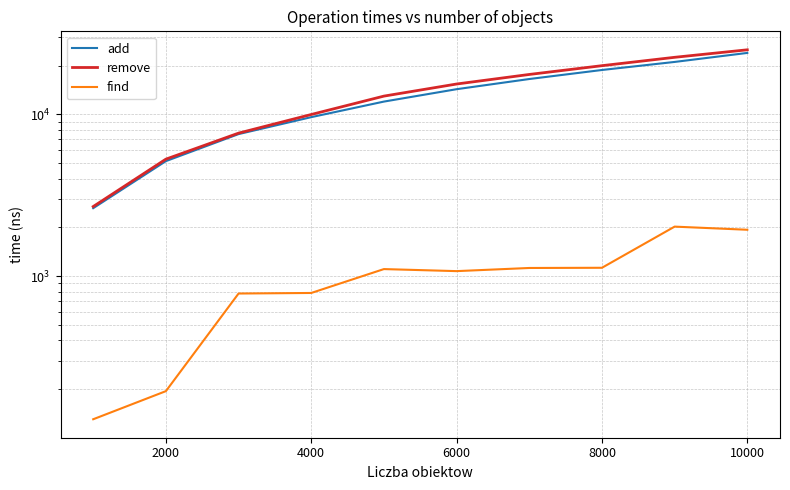

Rank the series at 8000 from lowest to highest value.

find, add, remove